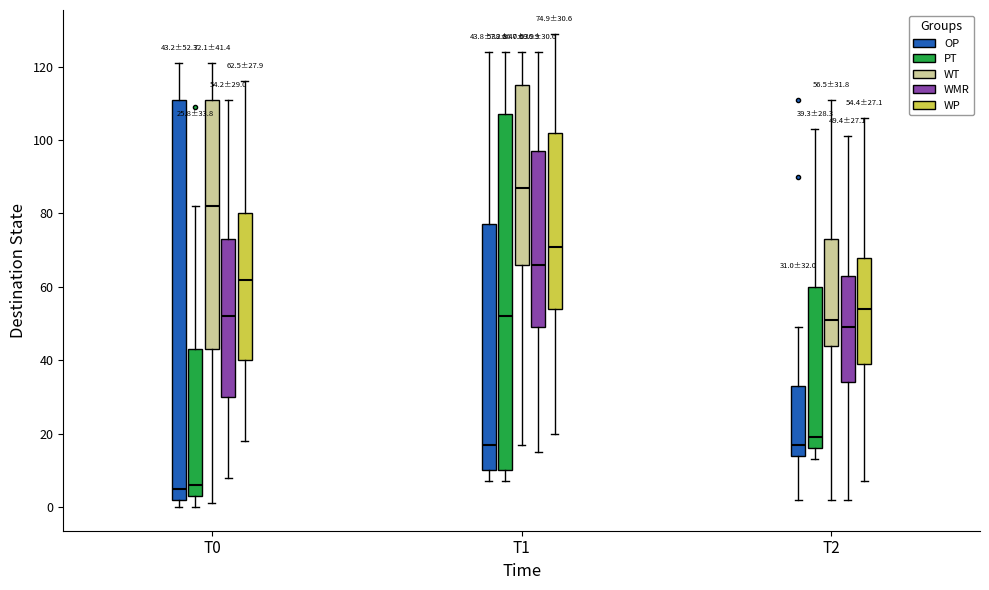

Which box is the tallest, from its lower edge to its upper edge?

T0 (OP)